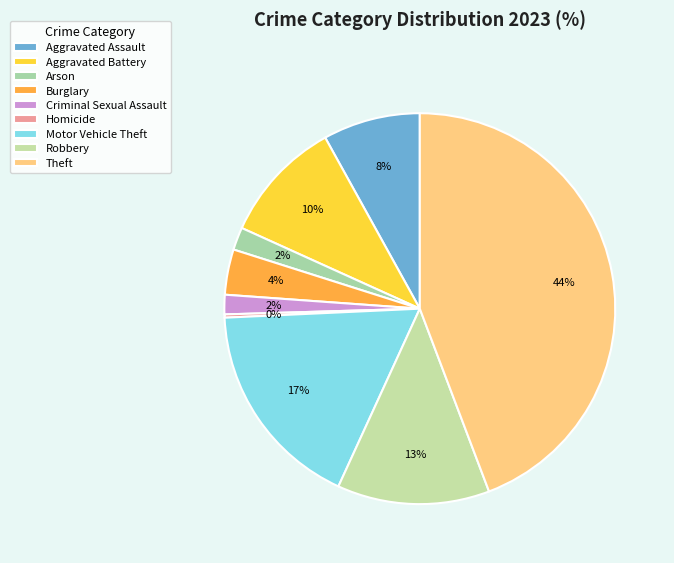

To the nearest percent, what percentage of the pie is Burglary?

4%